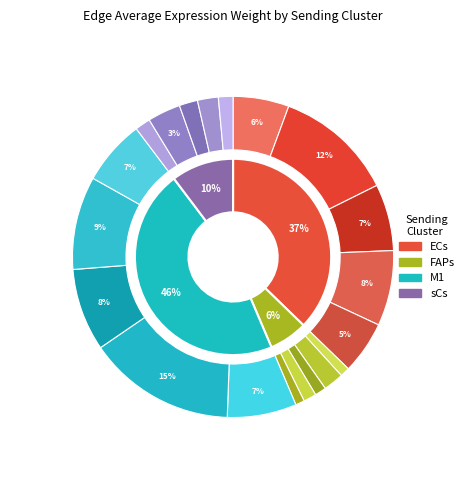

Does FAPs represent more than half of the total?

No